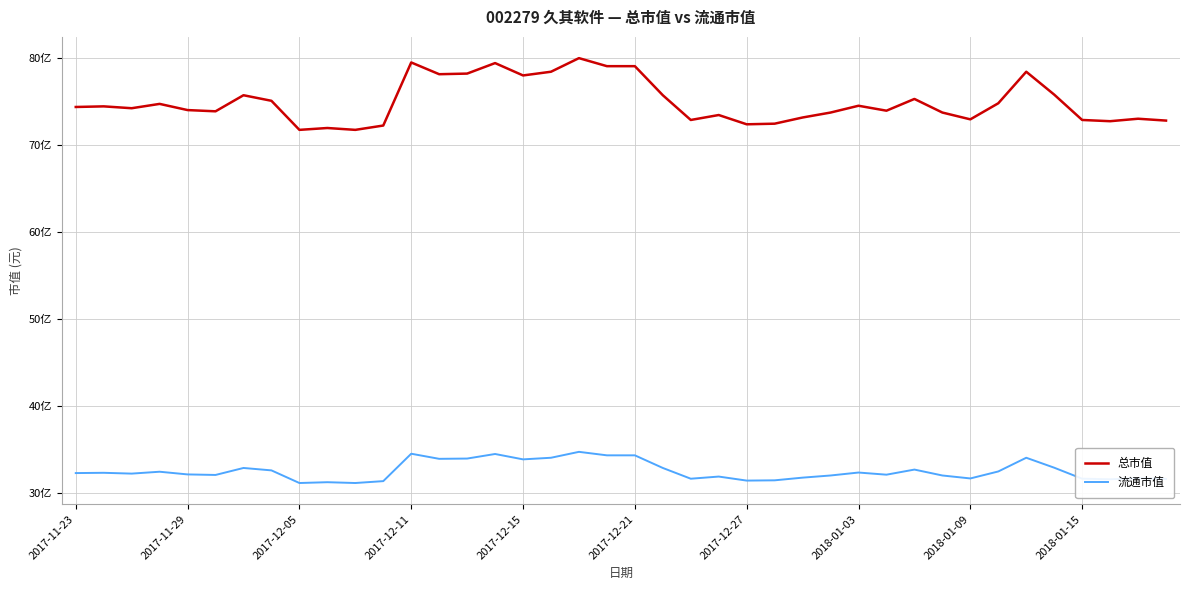

Reading left to right, extract all data points from this chart.

总市值: 7441290341.7	7448397591.3	7427075842.4	7476826589.7	7405754093.6	7391539594.4	7576328084.3	7512362837.8	7178322106.1	7199643854.9	7178322106.1	7228072853.4	7953012313.6	7817974571.0	7825081820.6	7945905064.0	7803760071.8	7846403569.4	8002763060.9	7910368815.9	7910368815.9	7576328084.3	7292038099.9	7348896096.7	7242287352.6	7249394602.2	7320467098.3	7377325095.2	7455504840.9	7398672411.0	7533710620.2	7377350588.5	7299170572.6	7483959701.0	7846430683.7	7583461539.4	7292063298.4	7277848750.1	7306277846.8	7284956024.2
流通市值: 3233628247.1	3236716717.2	3227451306.8	3249070597.8	3218185896.3	3212008956.0	3292309179.9	3264512948.6	3119354851.5	3128620261.9	3119354851.5	3140974142.6	3455998097.8	3397317165.0	3400405635.2	3452909627.7	3391140224.7	3409671045.6	3477617388.9	3437467276.9	3437467276.9	3292309179.9	3168770373.9	3193478135.1	3147151082.8	3150239553.0	3181124254.5	3205832015.7	3239805187.3	3215122993.1	3273804392.6	3205857509.0	3171884067.2	3252184929.6	3409698159.8	3295423855.6	3168795572.5	3162618583.0	3174972561.9	3165707077.8